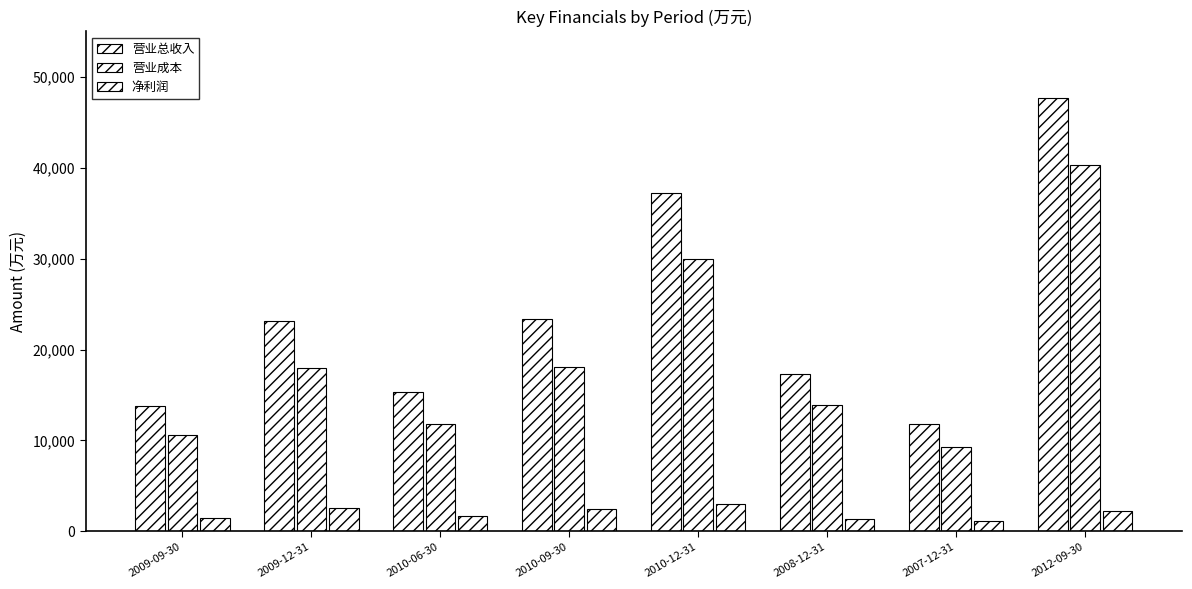

What is the label of the 1st bar from the left?

2009-09-30